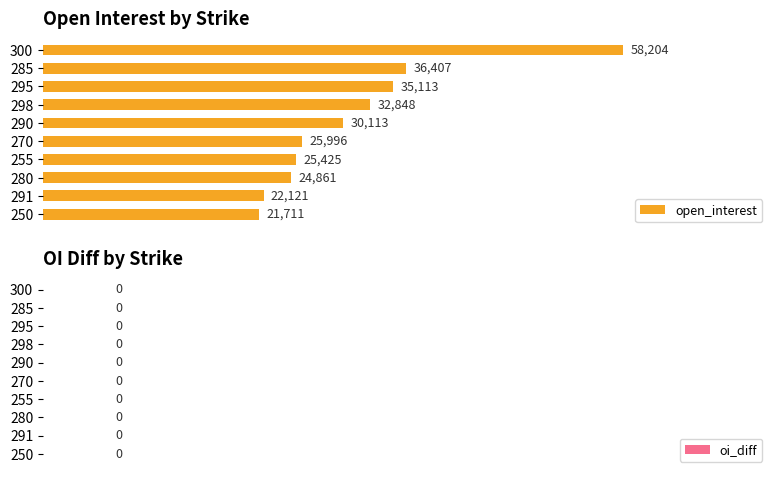

How many series are shown in this chart?

1